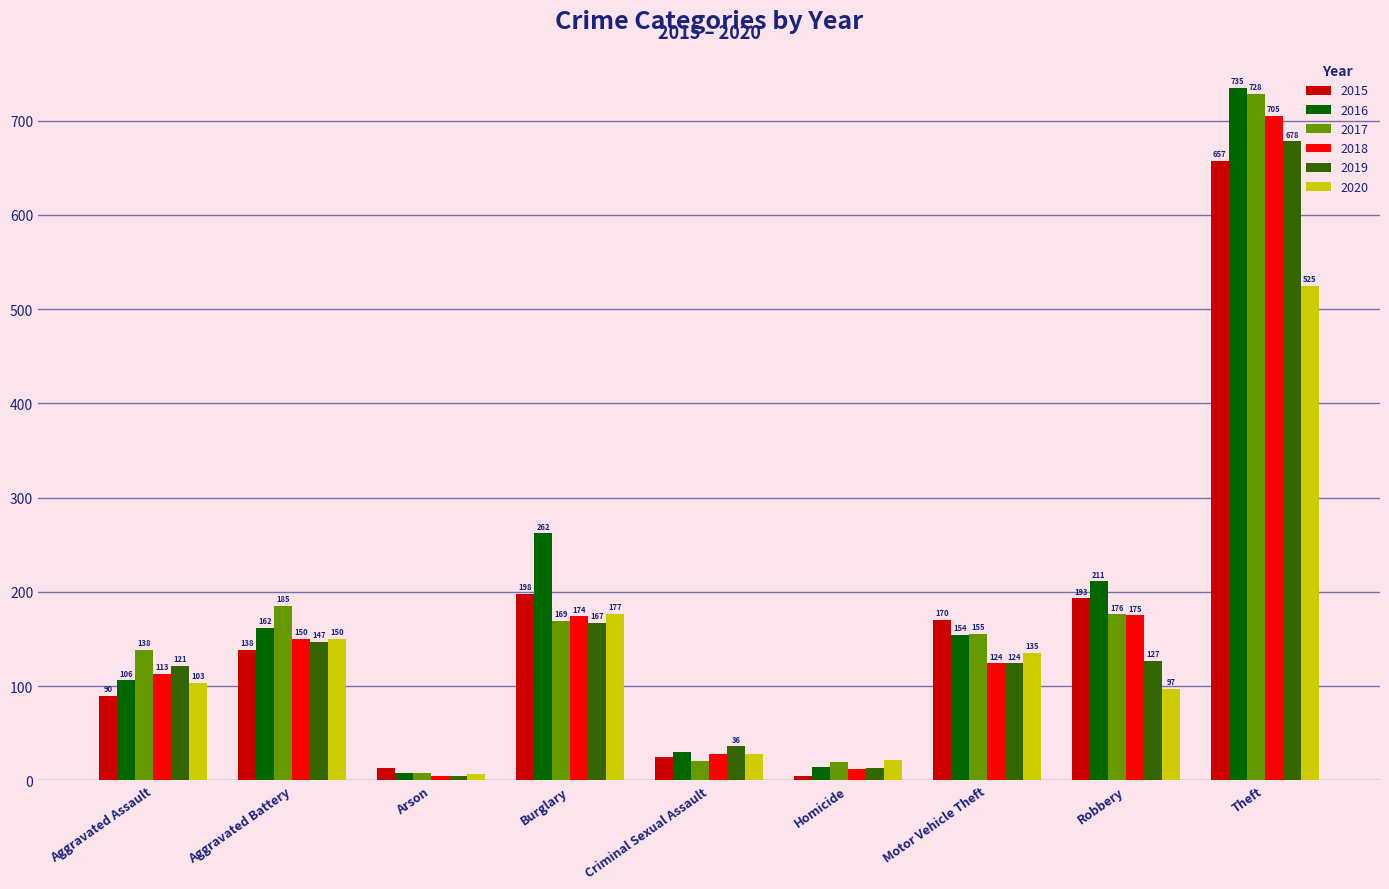

What is the difference between the maximum and minimum values in the 2020 series?

518